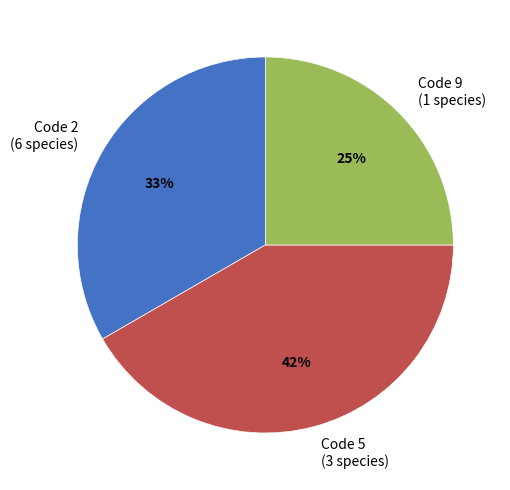

What is the largest slice in the pie chart?

Code 5 (3 species)